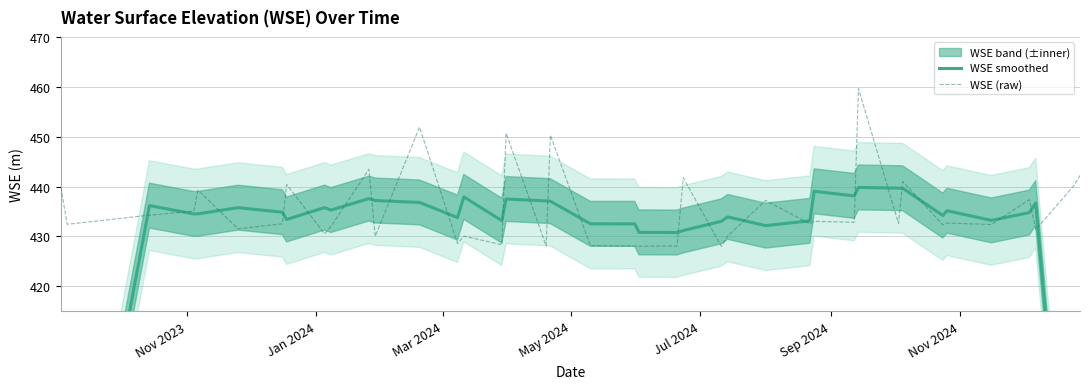

How many data points in WSE smoothed are less than 434?

17